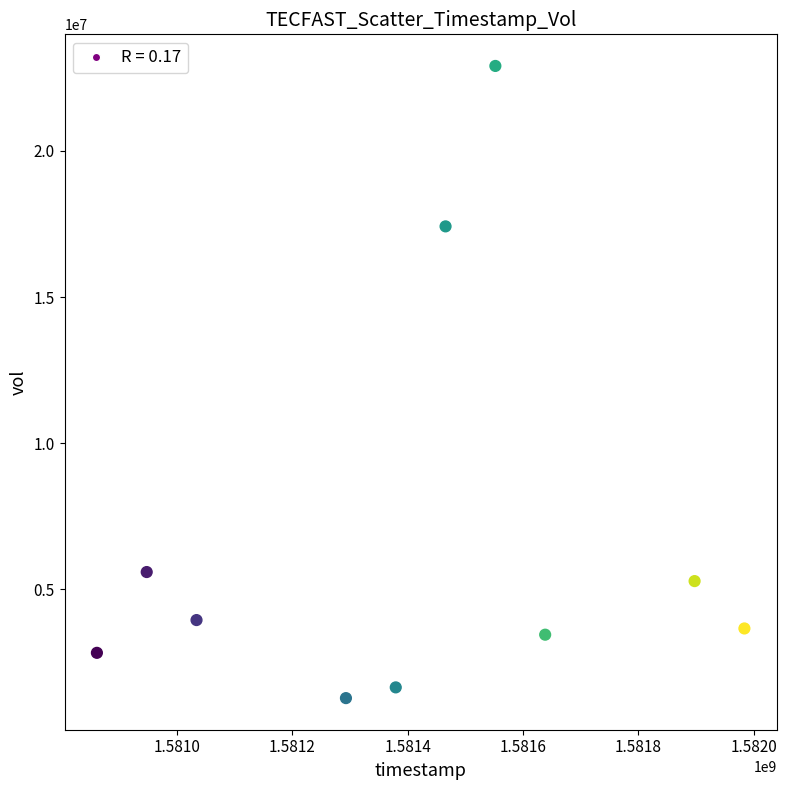

What Y value in the scatter plot is closest to 12092500?

17419800